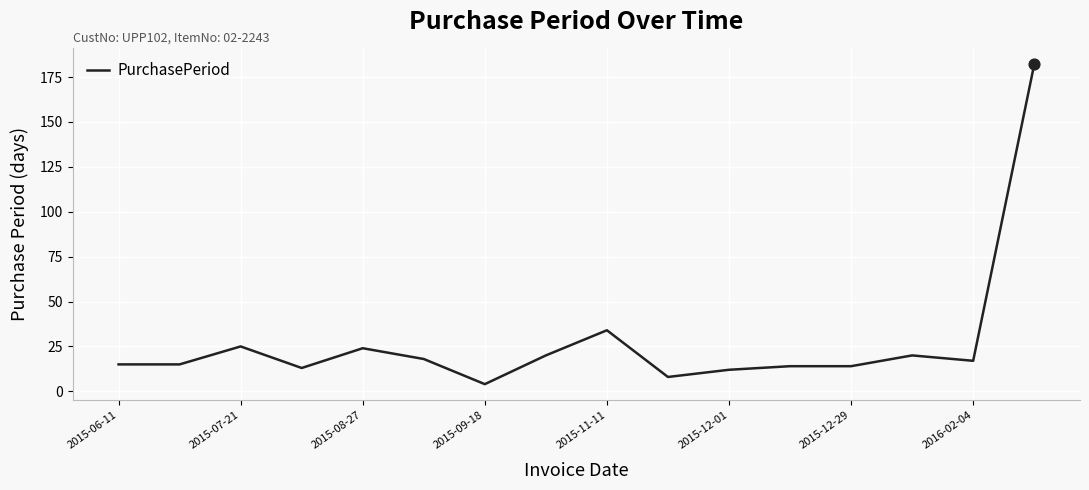

What is the difference between the maximum and minimum values?

178